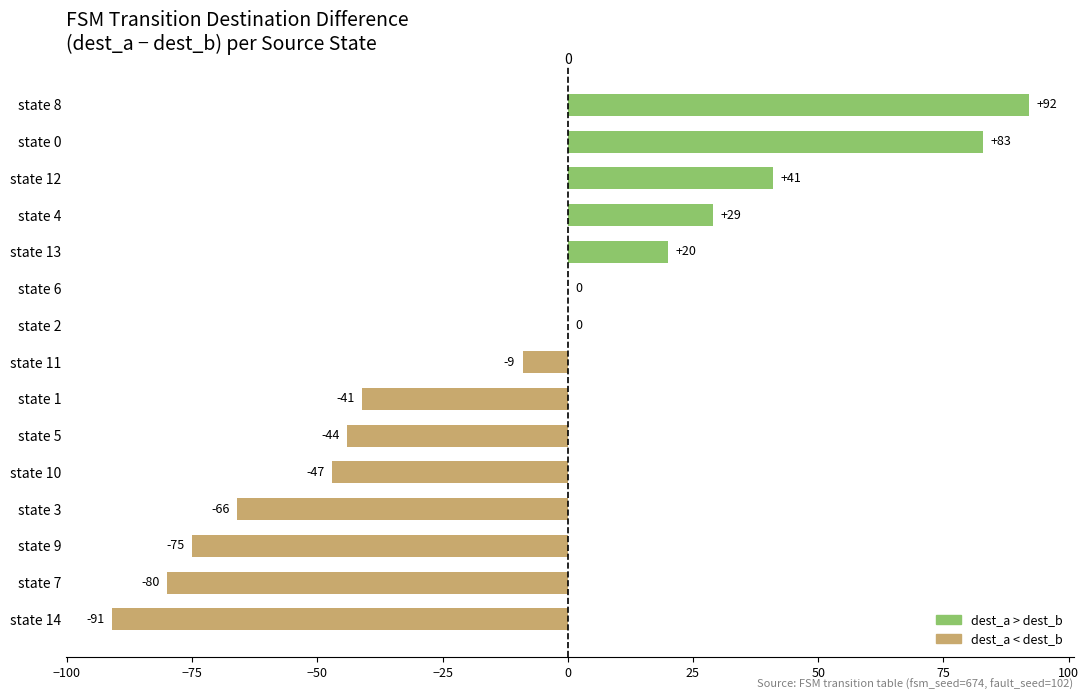

Read the value at state 1, to the nearest 10.

-40